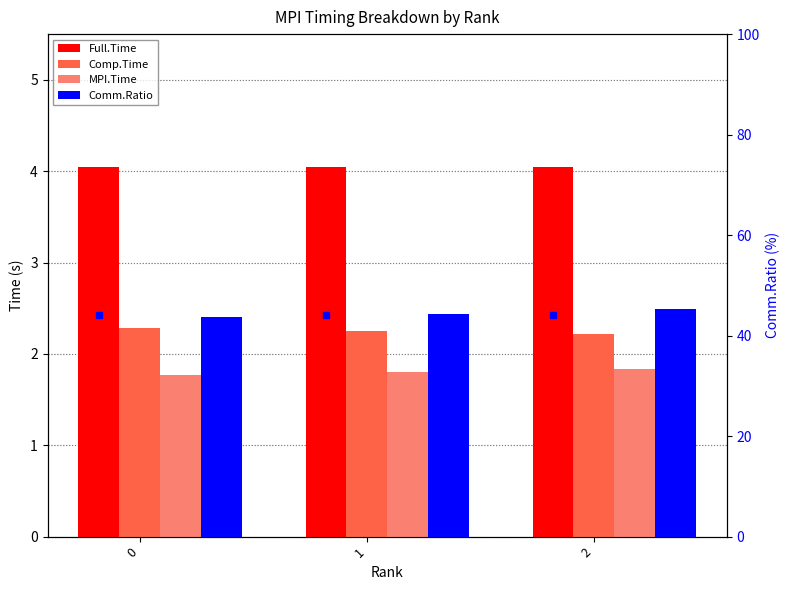

What is the value of the Comp.Time bar at the 3rd from the left?

2.2